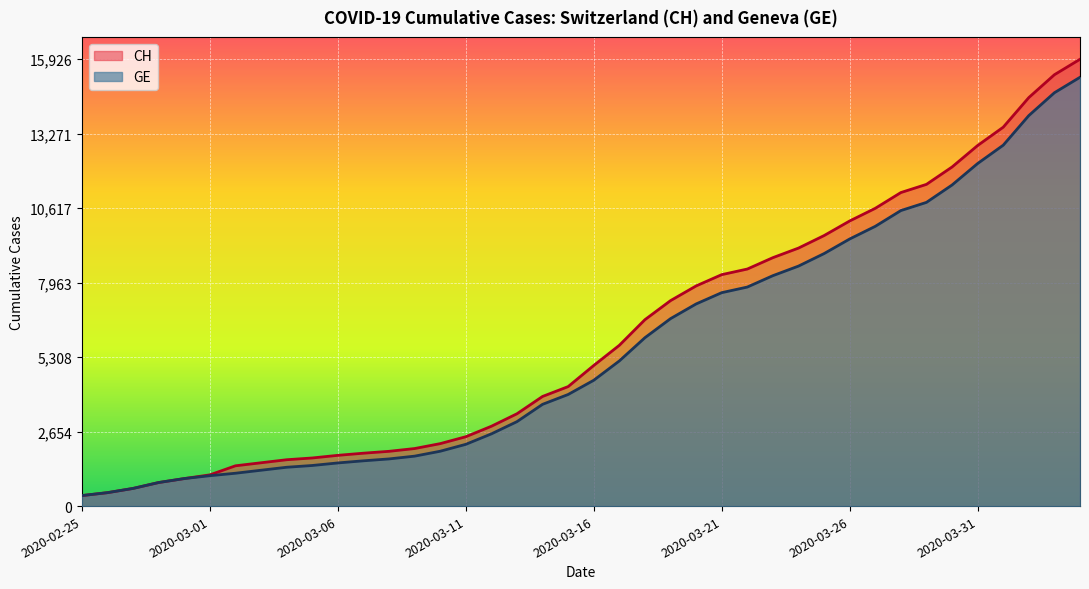

Read the CH value at 2020-03-03, to the nearest 100.

1500